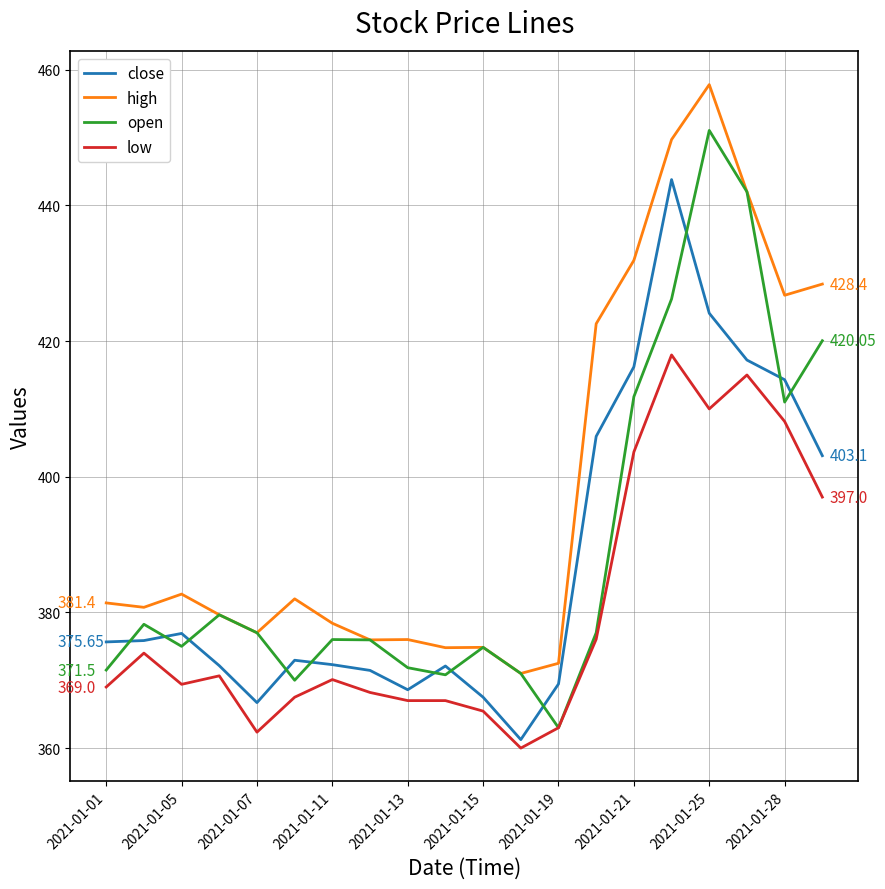

What is the sum of all close values?

7747.5